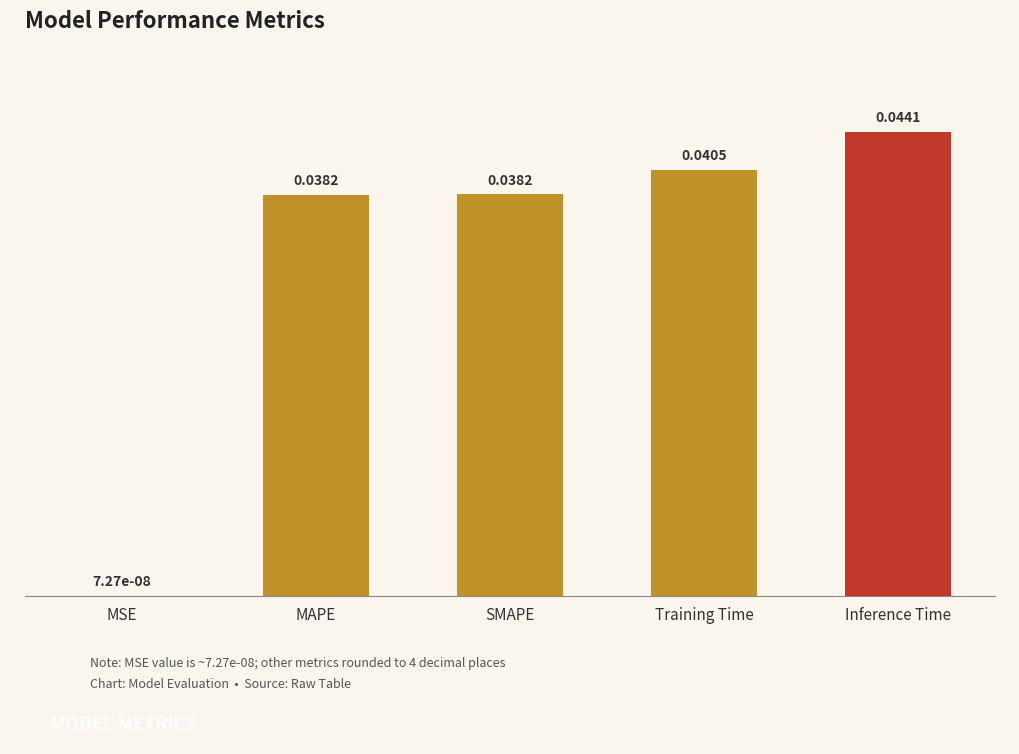

Which has a higher value, Training Time or SMAPE?

Training Time